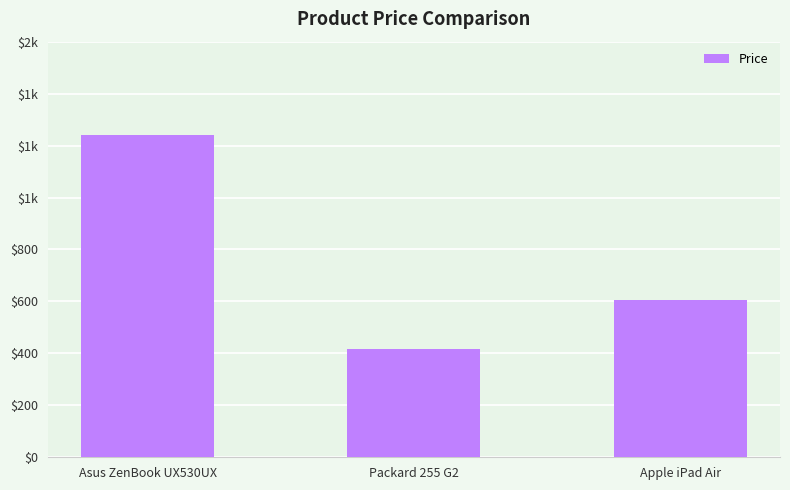

What is the change in value from Packard 255 G2 to Apple iPad Air?

+187.0